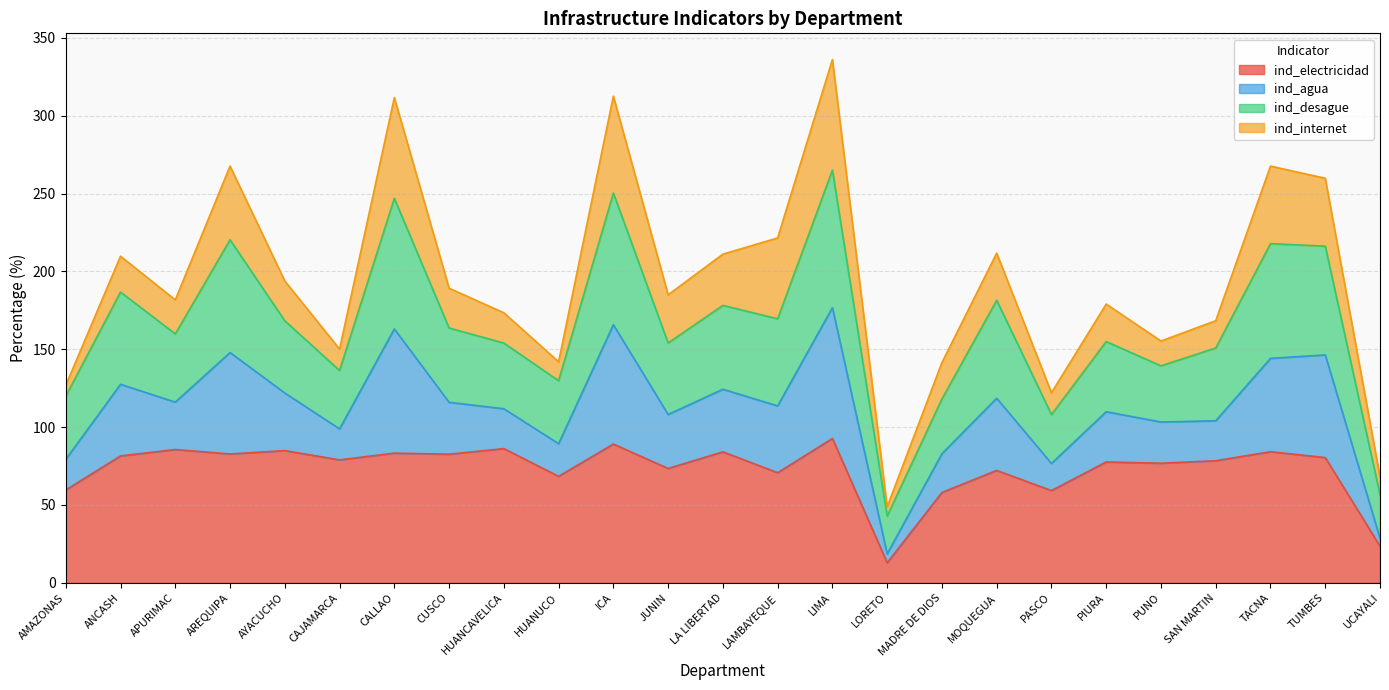

True or false: ind_agua and ind_electricidad intersect in this chart.

False